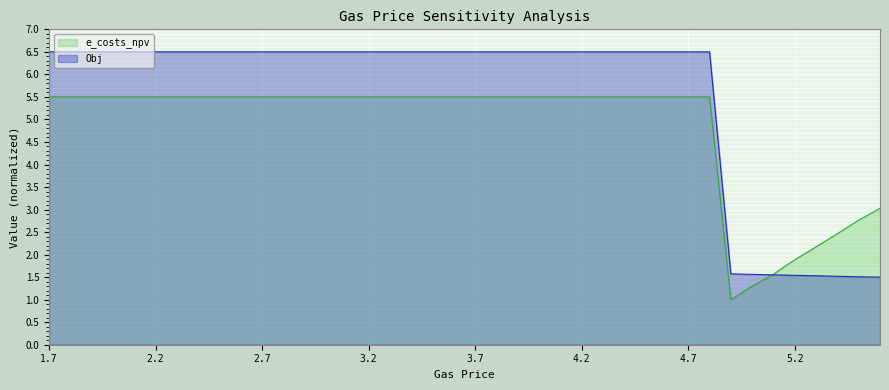

Where does the e_costs_npv series first go above 5?

1.7